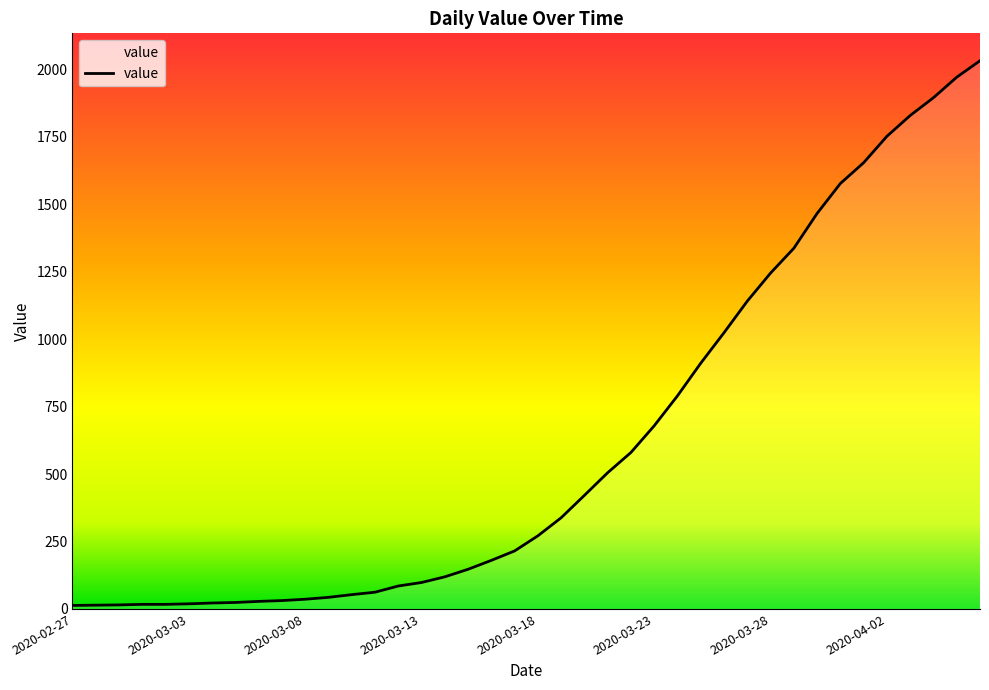

What is the maximum value shown in the chart?

2032